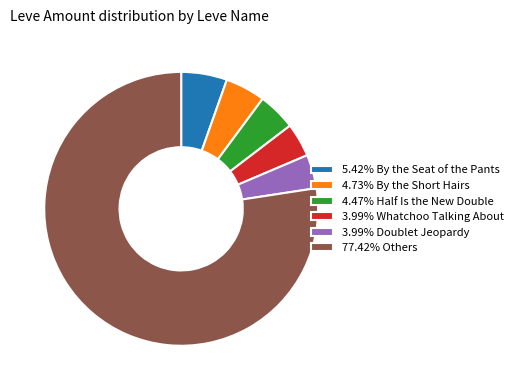

Does any single category account for the majority?

Yes